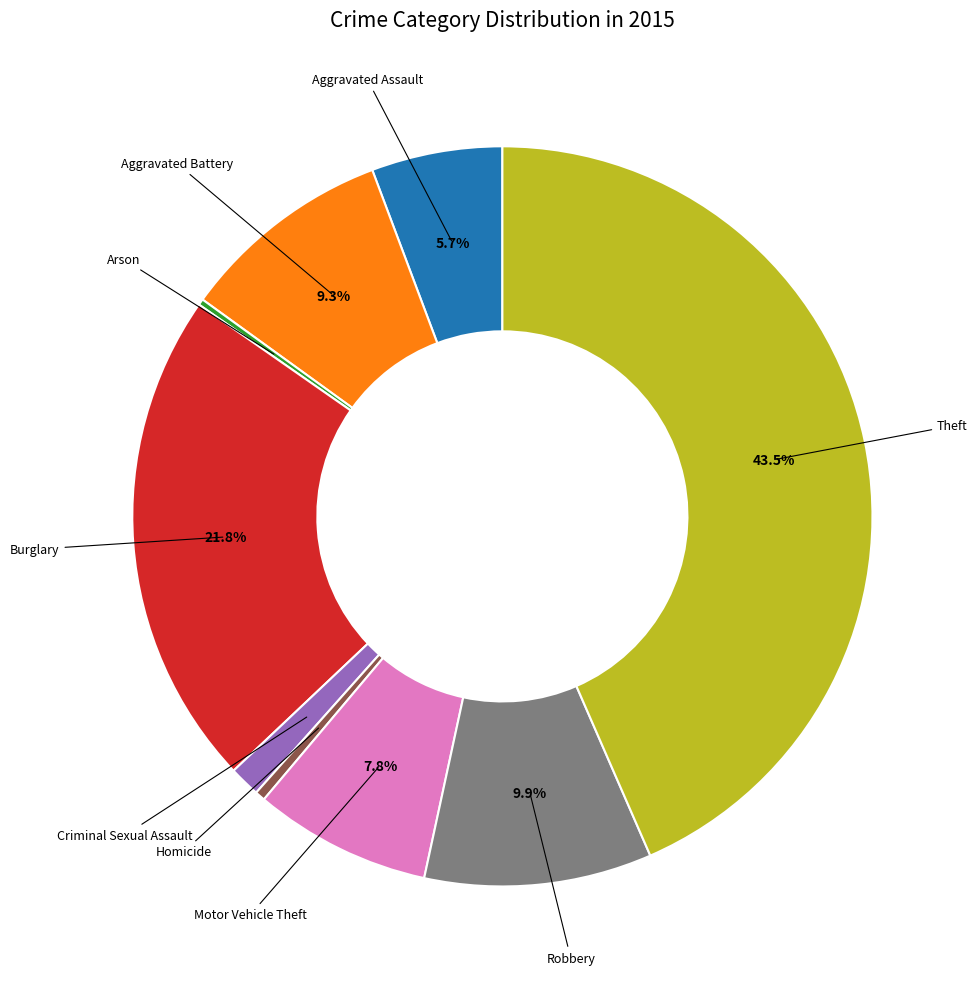

Is there any slice that represents more than half of the pie?

No